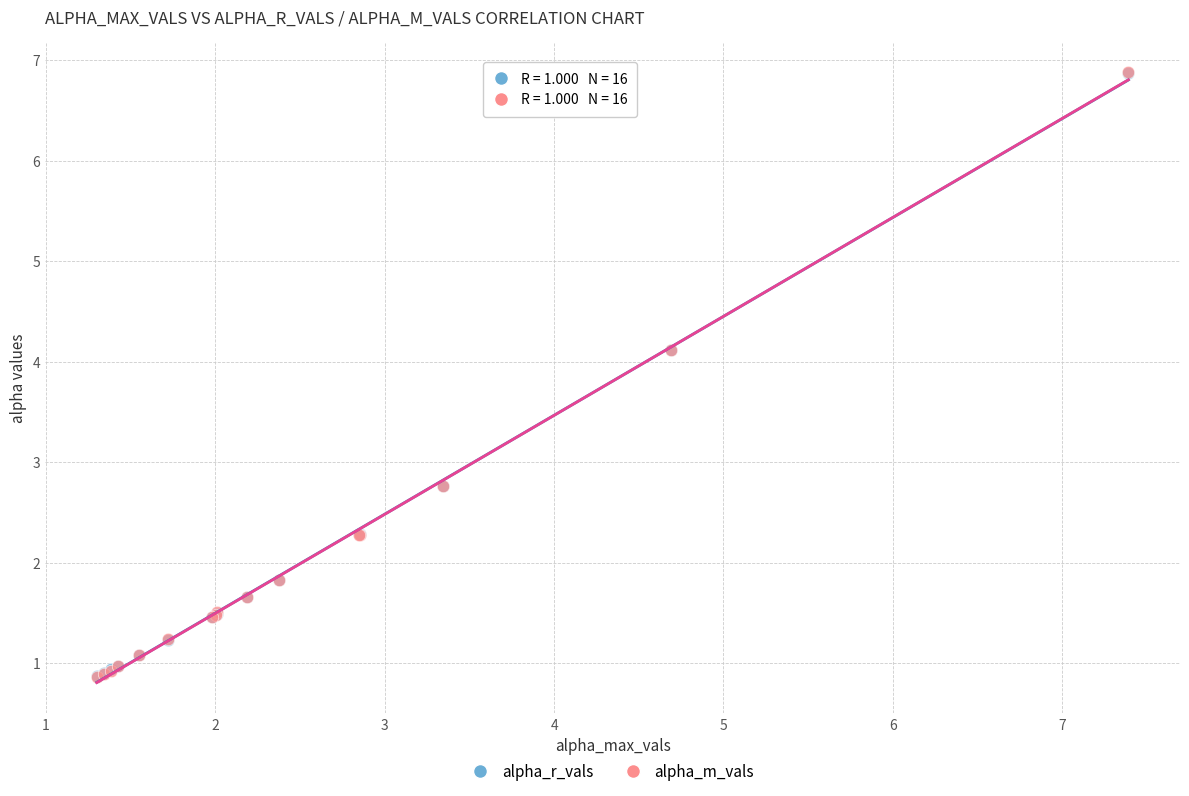

What are all the series names shown in the legend?

alpha_r_vals, alpha_m_vals